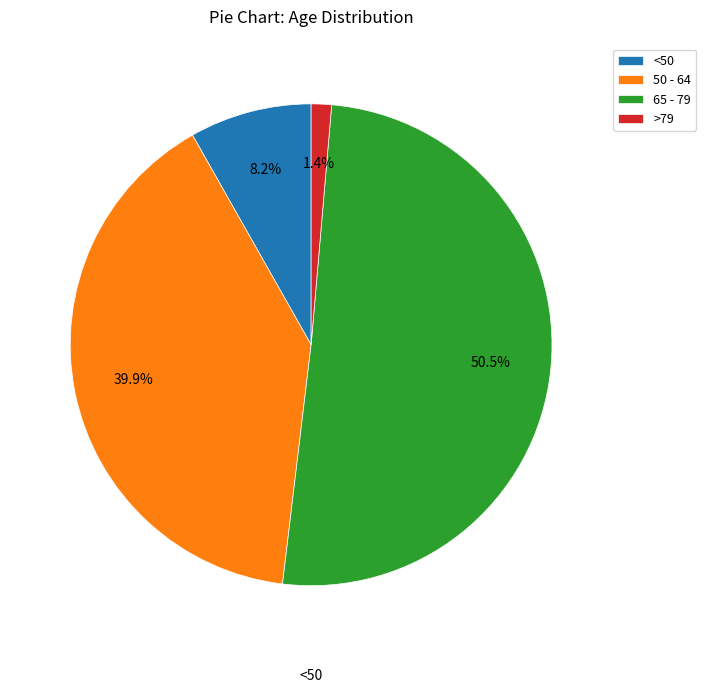

What is the largest slice in the pie chart?

65 - 79